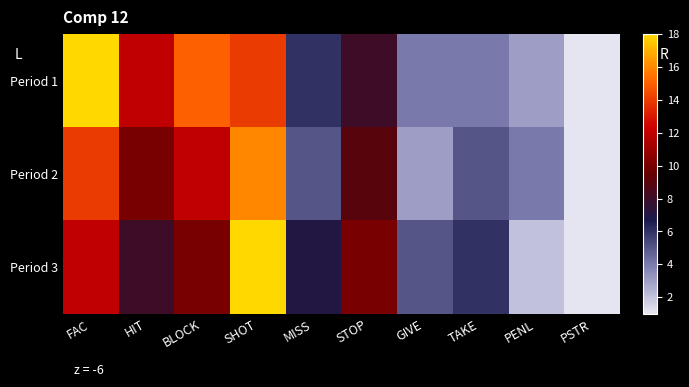

How many data points does each series have?

10